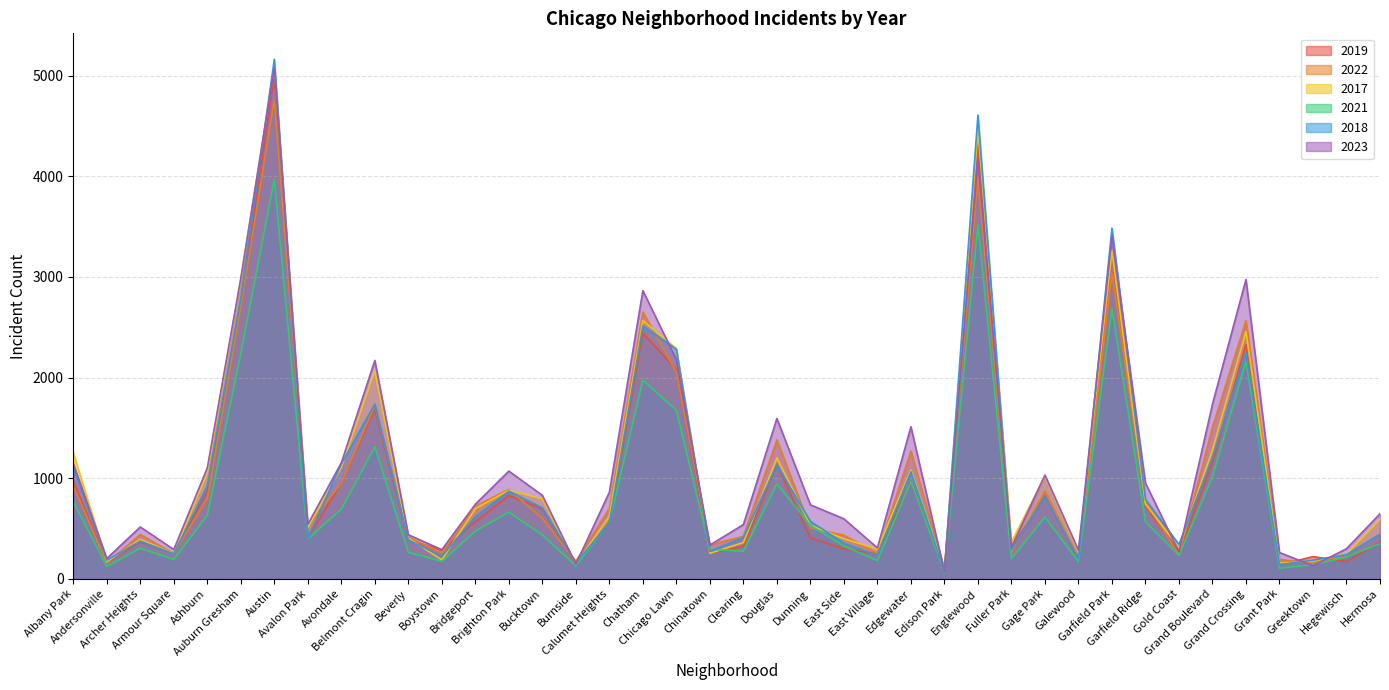

How many interior local peaks does the 2018 series have?

11